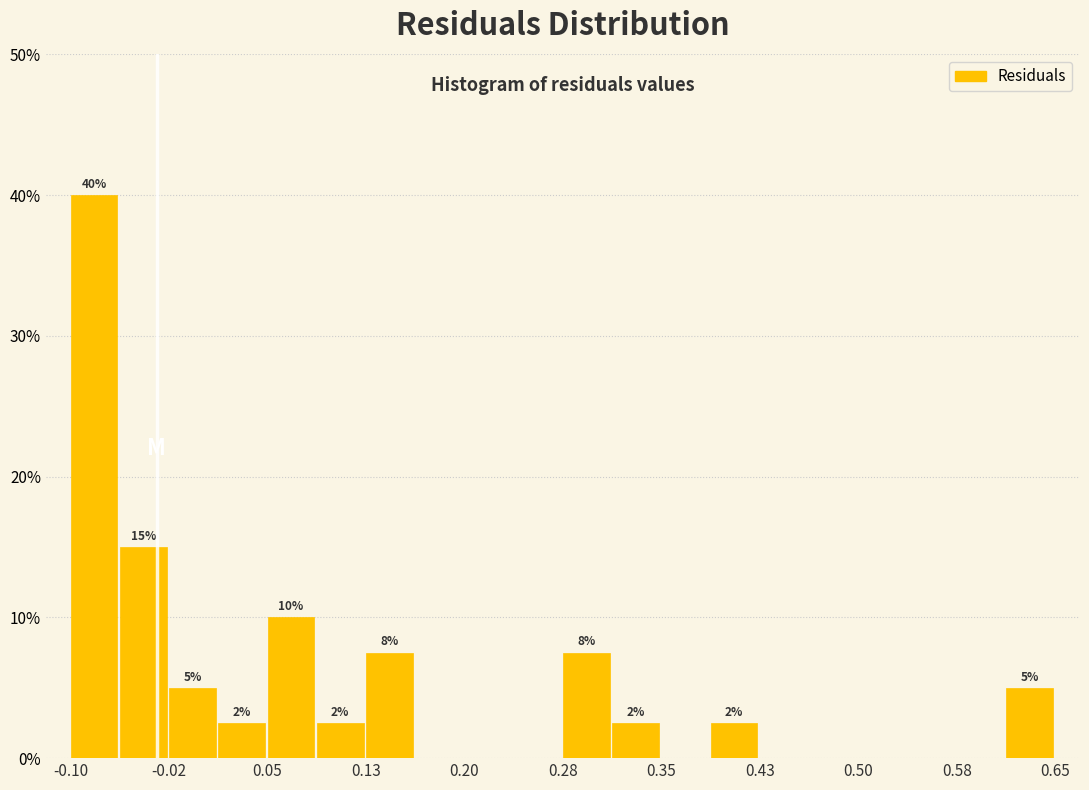

Around what value on the x-axis is the tallest bar? Give the approximate position of its centre, as read against the axis.

-0.08